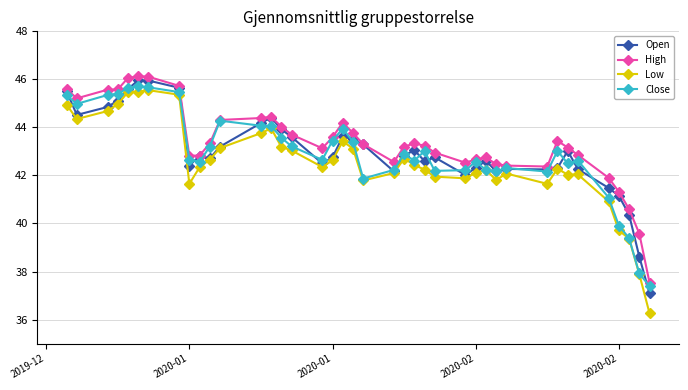

True or false: High has more than 0 points higher than both neighbors.

True